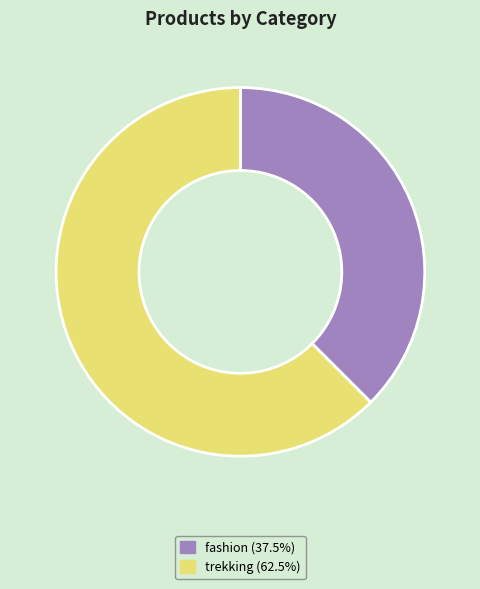

Does fashion (37.5%) account for over 50% of the chart?

No